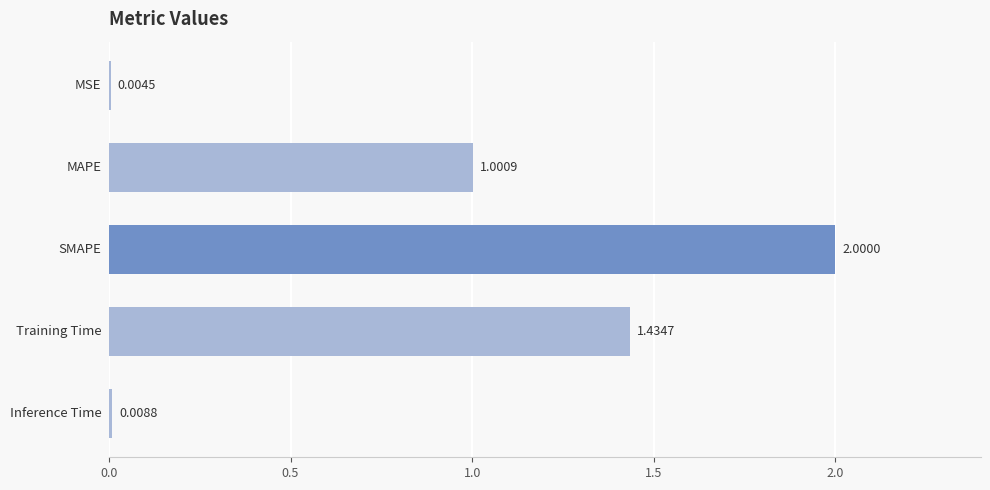

What is the sum of all values?

4.4